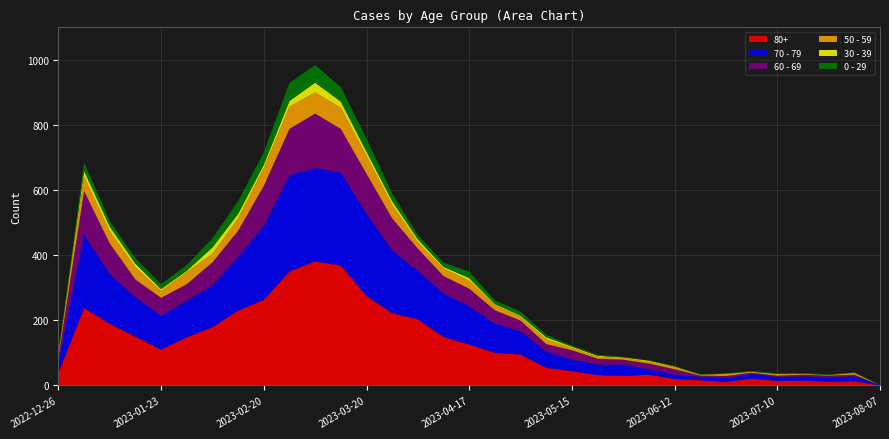

Reading left to right, transcribe all the data shown in this chart.

80+: 2022-12-26=38	2023-01-02=238	2023-01-09=189	2023-01-16=150	2023-01-23=110	2023-01-30=148	2023-02-06=179	2023-02-13=230	2023-02-20=263	2023-02-27=350	2023-03-06=381	2023-03-13=368	2023-03-20=275	2023-03-27=222	2023-04-03=203	2023-04-10=149	2023-04-17=126	2023-04-24=100	2023-05-01=95	2023-05-08=54	2023-05-15=44	2023-05-22=32	2023-05-29=29	2023-06-05=33	2023-06-12=20	2023-06-19=16	2023-06-26=11	2023-07-03=21	2023-07-10=14	2023-07-17=15	2023-07-24=11	2023-07-31=13	2023-08-07=0
70 - 79: 2022-12-26=32	2023-01-02=225	2023-01-09=153	2023-01-16=121	2023-01-23=104	2023-01-30=112	2023-02-06=127	2023-02-13=165	2023-02-20=227	2023-02-27=295	2023-03-06=287	2023-03-13=286	2023-03-20=253	2023-03-27=193	2023-04-03=149	2023-04-10=133	2023-04-17=117	2023-04-24=90	2023-05-01=71	2023-05-08=50	2023-05-15=35	2023-05-22=32	2023-05-29=35	2023-06-05=17	2023-06-12=13	2023-06-19=10	2023-06-26=11	2023-07-03=14	2023-07-10=12	2023-07-17=13	2023-07-24=13	2023-07-31=15	2023-08-07=1
60 - 69: 2022-12-26=16	2023-01-02=134	2023-01-09=94	2023-01-16=54	2023-01-23=55	2023-01-30=51	2023-02-06=72	2023-02-13=80	2023-02-20=123	2023-02-27=143	2023-03-06=167	2023-03-13=134	2023-03-20=122	2023-03-27=98	2023-04-03=68	2023-04-10=54	2023-04-17=54	2023-04-24=41	2023-05-01=33	2023-05-08=23	2023-05-15=29	2023-05-22=18	2023-05-29=15	2023-06-05=17	2023-06-12=17	2023-06-19=4	2023-06-26=7	2023-07-03=4	2023-07-10=4	2023-07-17=5	2023-07-24=6	2023-07-31=5	2023-08-07=0
50 - 59: 2022-12-26=5	2023-01-02=44	2023-01-09=37	2023-01-16=38	2023-01-23=21	2023-01-30=37	2023-02-06=26	2023-02-13=38	2023-02-20=55	2023-02-27=68	2023-03-06=65	2023-03-13=65	2023-03-20=55	2023-03-27=41	2023-04-03=20	2023-04-10=23	2023-04-17=25	2023-04-24=16	2023-05-01=11	2023-05-08=15	2023-05-15=7	2023-05-22=6	2023-05-29=5	2023-06-05=6	2023-06-12=6	2023-06-19=2	2023-06-26=6	2023-07-03=3	2023-07-10=3	2023-07-17=3	2023-07-24=1	2023-07-31=5	2023-08-07=0
30 - 39: 2022-12-26=5	2023-01-02=18	2023-01-09=15	2023-01-16=11	2023-01-23=6	2023-01-30=4	2023-02-06=20	2023-02-13=14	2023-02-20=10	2023-02-27=18	2023-03-06=30	2023-03-13=19	2023-03-20=13	2023-03-27=12	2023-04-03=9	2023-04-10=5	2023-04-17=8	2023-04-24=3	2023-05-01=4	2023-05-08=6	2023-05-15=4	2023-05-22=3	2023-05-29=2	2023-06-05=3	2023-06-12=2	2023-06-19=1	2023-06-26=1	2023-07-03=0	2023-07-10=2	2023-07-17=0	2023-07-24=1	2023-07-31=1	2023-08-07=0
0 - 29: 2022-12-26=4	2023-01-02=26	2023-01-09=17	2023-01-16=17	2023-01-23=15	2023-01-30=18	2023-02-06=28	2023-02-13=39	2023-02-20=38	2023-02-27=55	2023-03-06=54	2023-03-13=44	2023-03-20=40	2023-03-27=24	2023-04-03=13	2023-04-10=13	2023-04-17=20	2023-04-24=11	2023-05-01=13	2023-05-08=8	2023-05-15=4	2023-05-22=3	2023-05-29=2	2023-06-05=1	2023-06-12=2	2023-06-19=1	2023-06-26=1	2023-07-03=3	2023-07-10=2	2023-07-17=2	2023-07-24=2	2023-07-31=1	2023-08-07=0